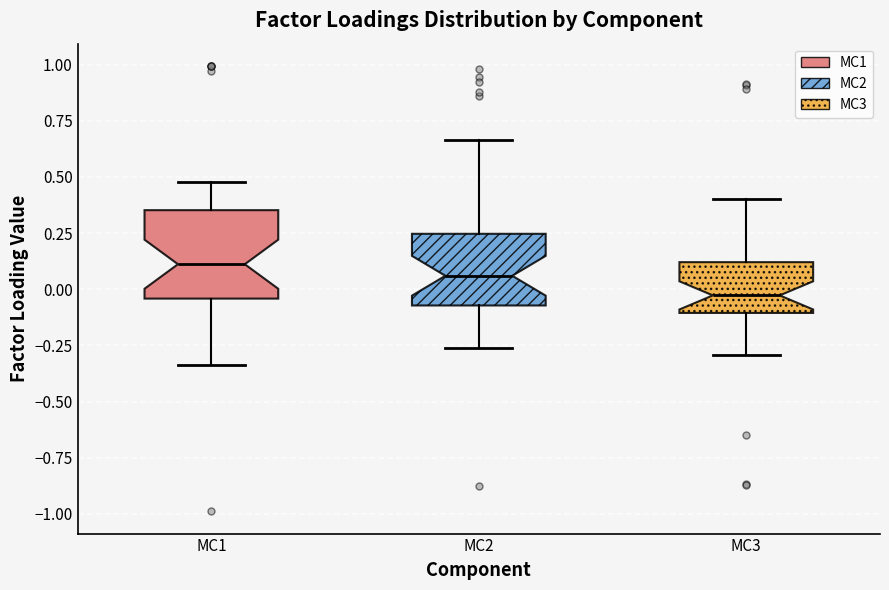

Reading left to right, read every box against the y-axis: the position of its median line, the range the box covers, and the ends of its whiskers. The values are not printed on the chart, so give them approximately, as read against the axis.

MC1: median 0.10, box -0.05 to 0.35, whiskers -0.35 to 0.50
MC2: median 0.05, box -0.05 to 0.25, whiskers -0.25 to 0.65
MC3: median -0.05, box -0.10 to 0.10, whiskers -0.30 to 0.40